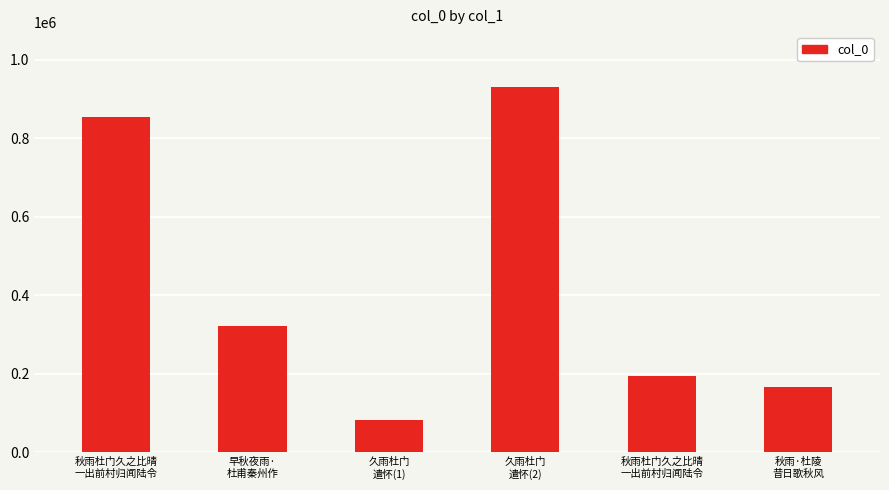

Does the chart contain any negative values?

No